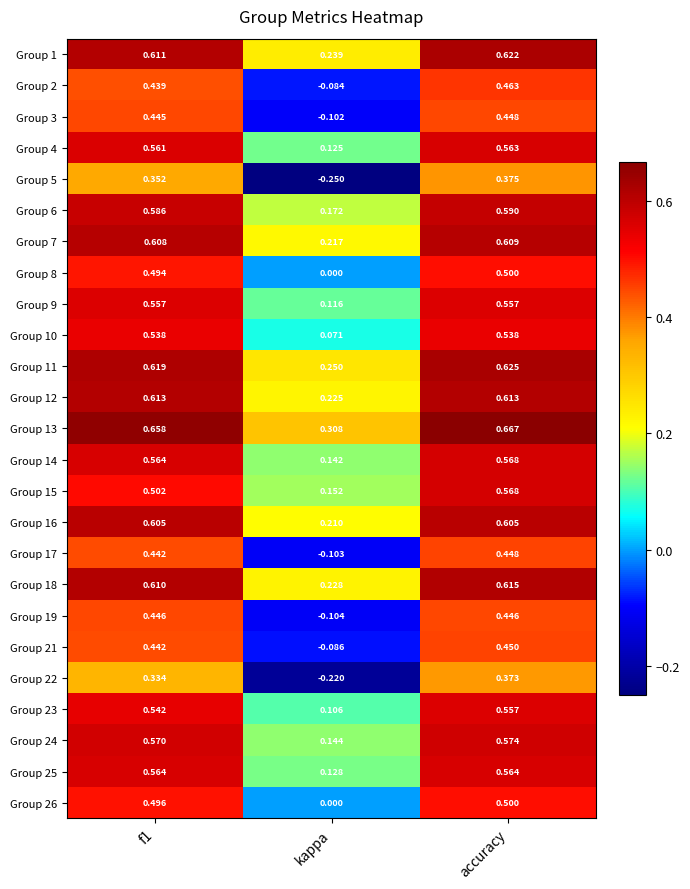

Is the value of Group 4 at kappa greater than the value of Group 22 at kappa?

Yes